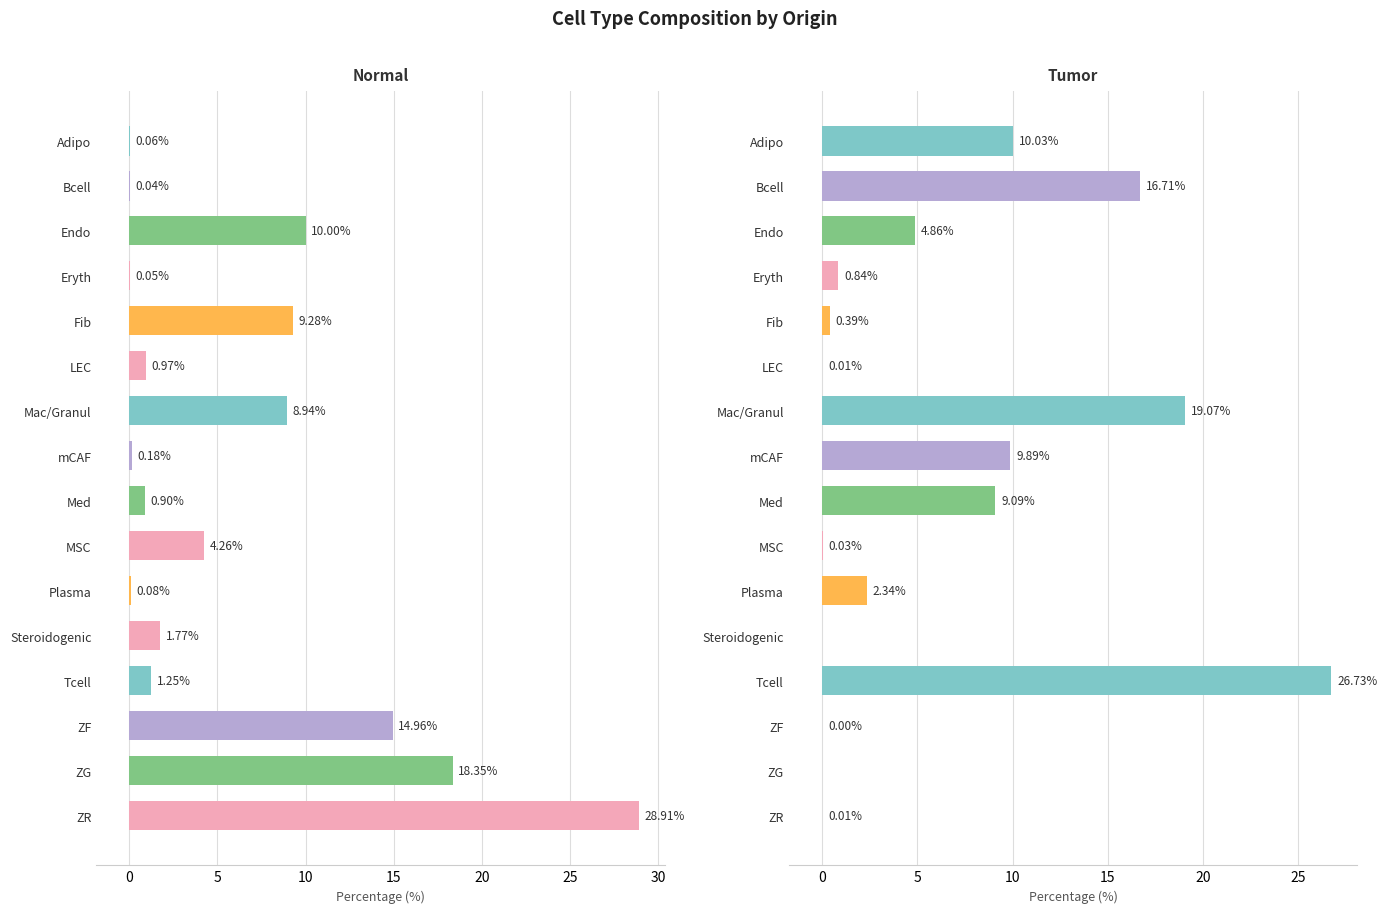

Does the chart contain any negative values?

No